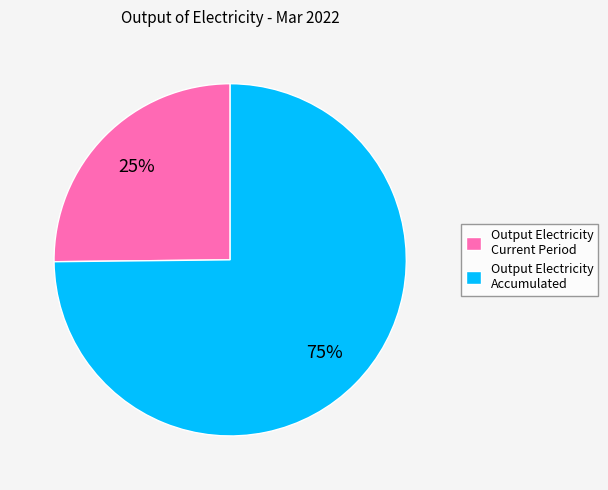

Which category has the biggest portion of the pie?

Output Electricity Accumulated